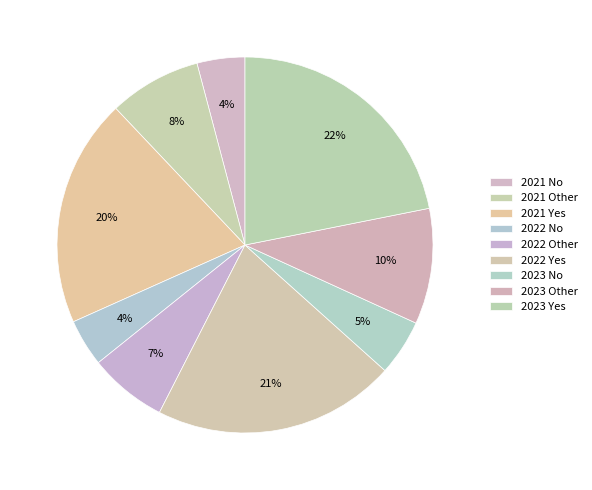

How many segments does this pie chart have?

9